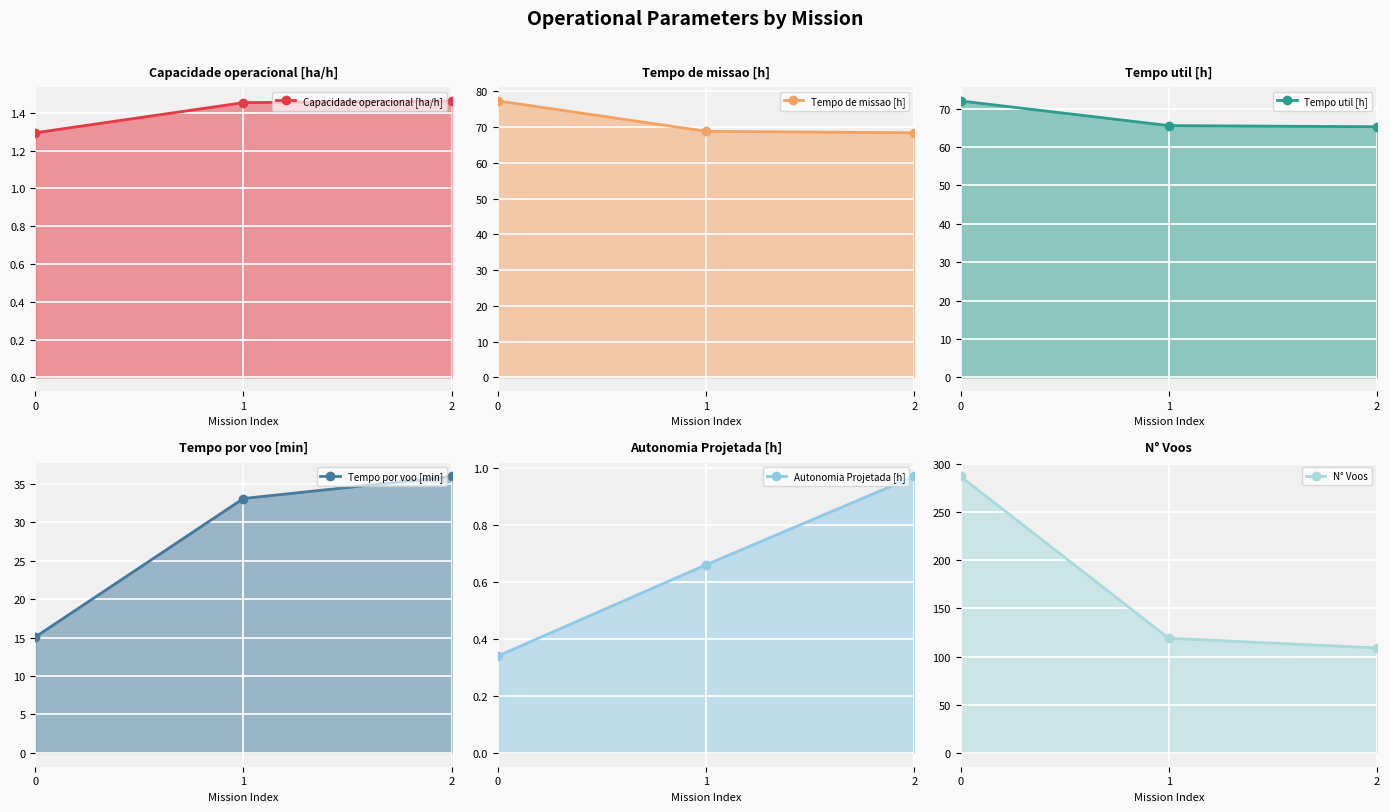

The Tempo util [h] series shows 65.6 at 1. True or false?

True